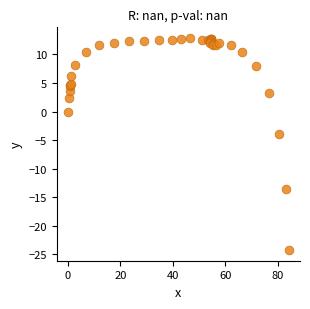

What Y value in the scatter plot is closest to -5?

-4.0